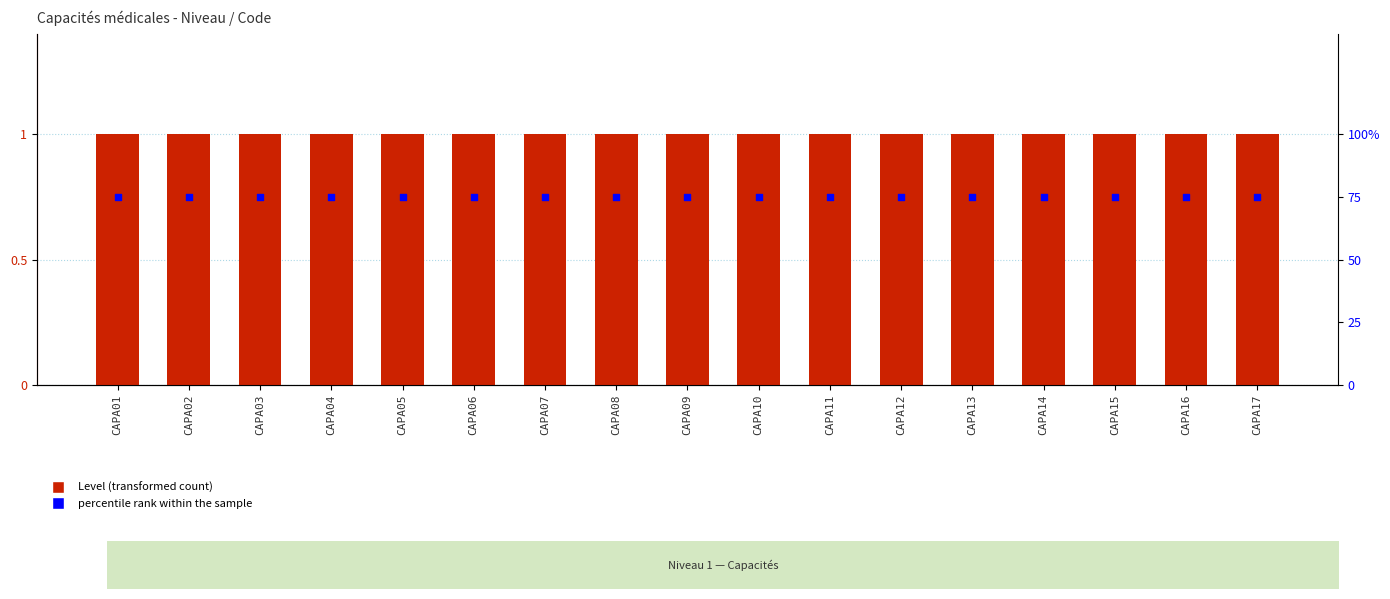

Which series contains the highest Y value?

percentile rank within the sample